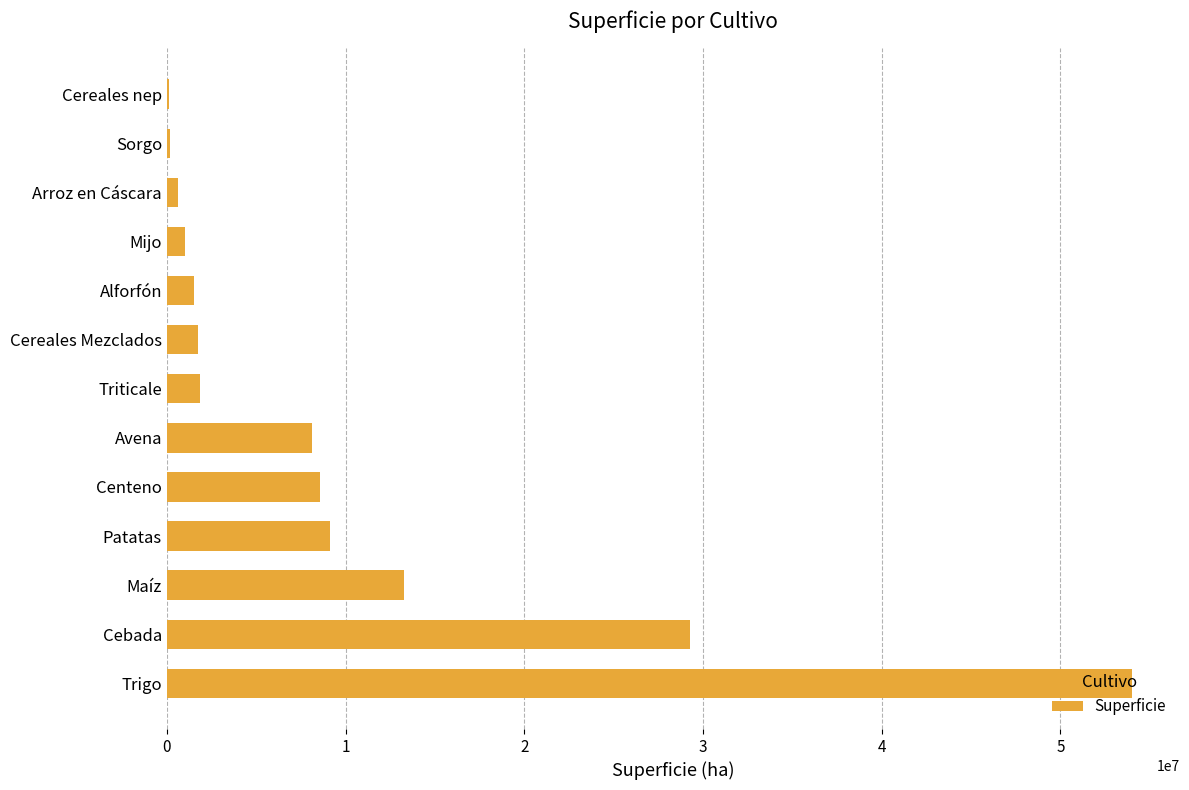

What is the greatest value displayed?

53994657